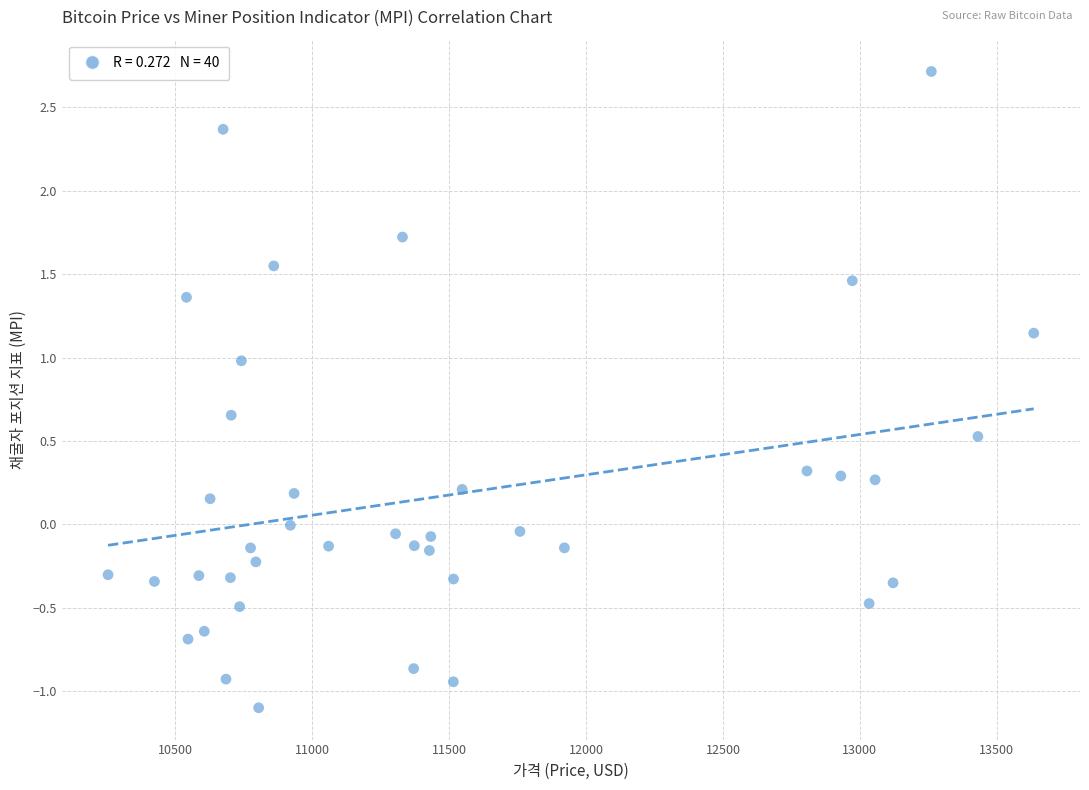

What is the range of Y values (max minus min)?

3.8